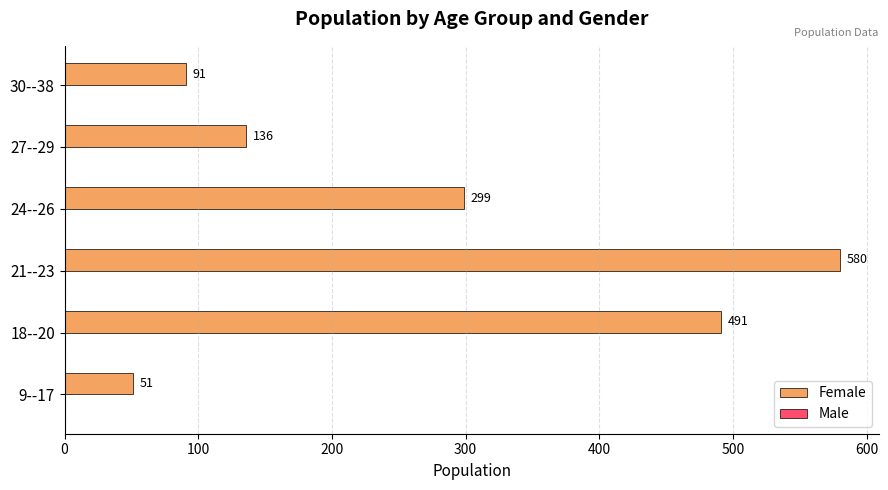

What is the smallest value displayed?

51